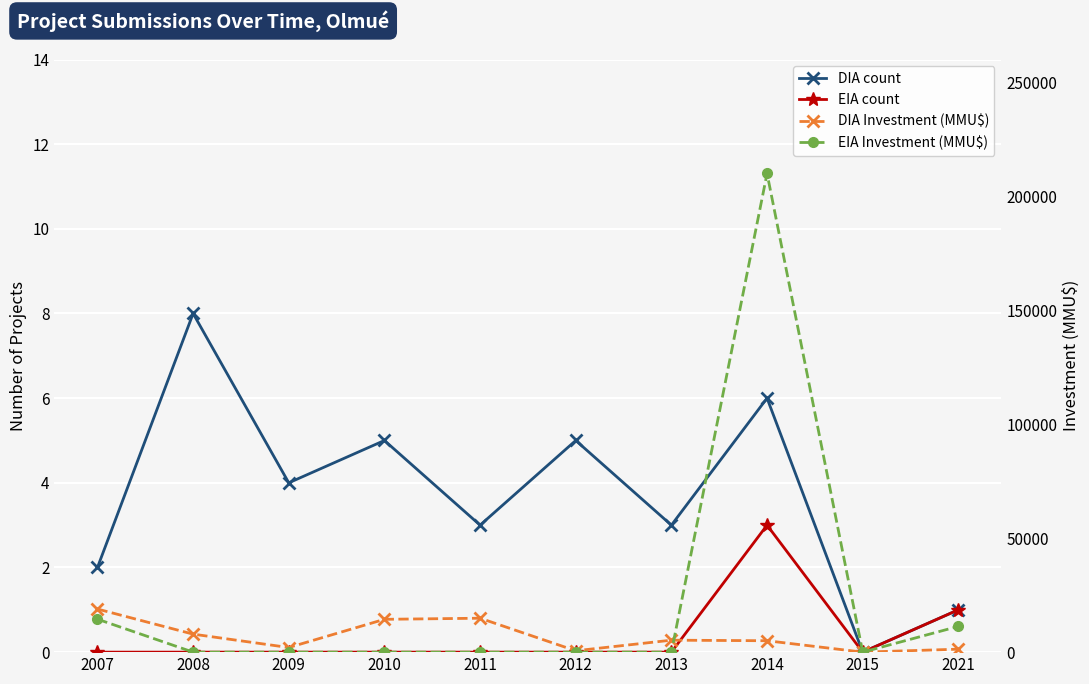

What is the sum of all DIA Investment (MMU$) values?

70263